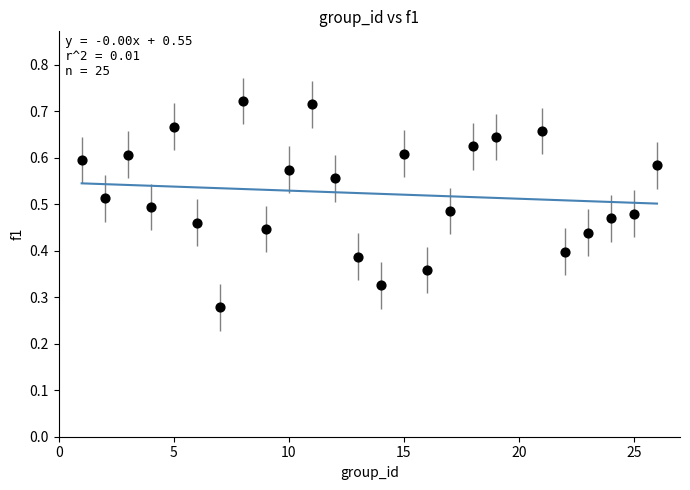

What is the range of X values (max minus min)?

25.0